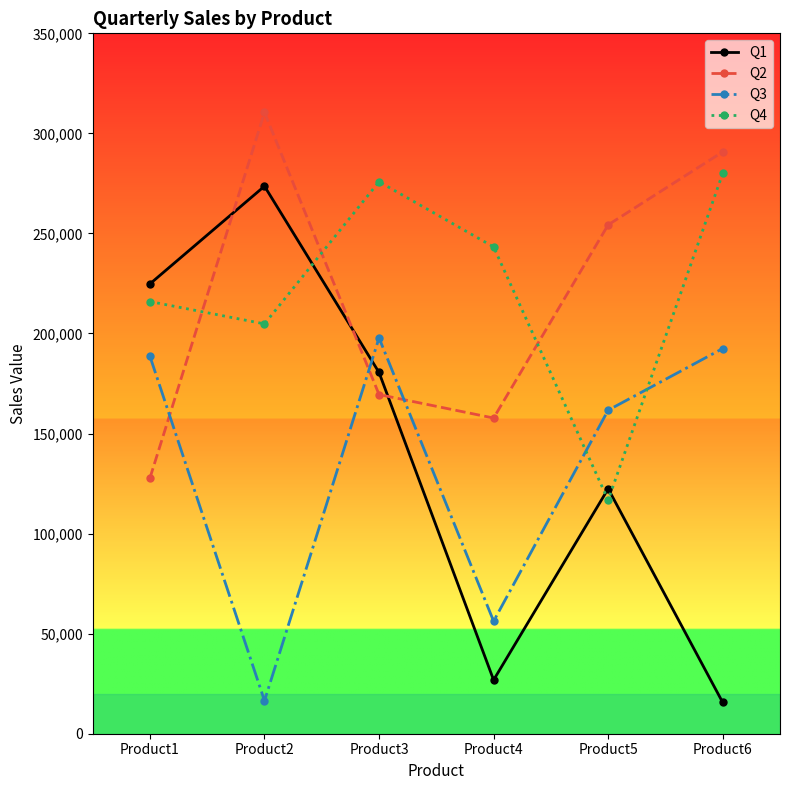

After their last crossing, which series has the higher values: Q1 or Q3?

Q3